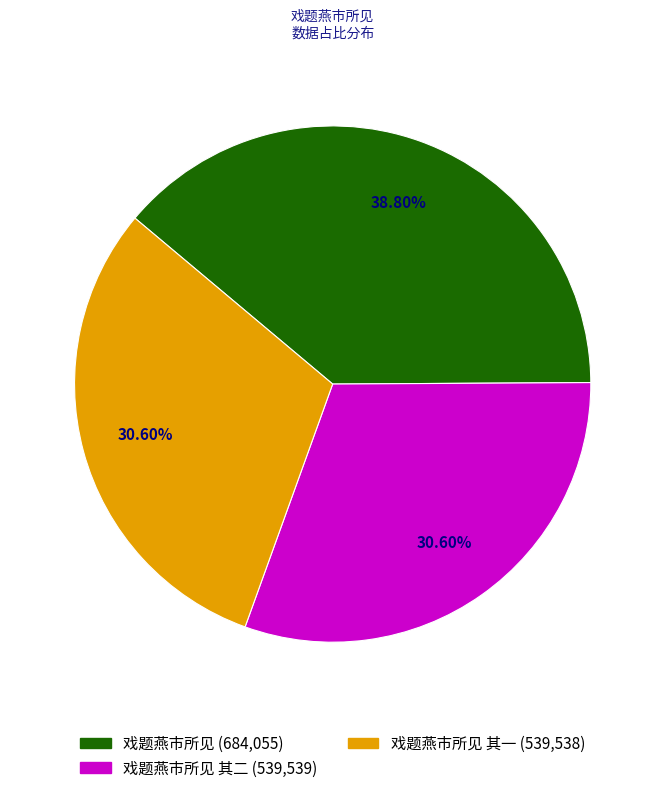

True or false: 戏题燕市所见 accounts for 30% of the total.

False